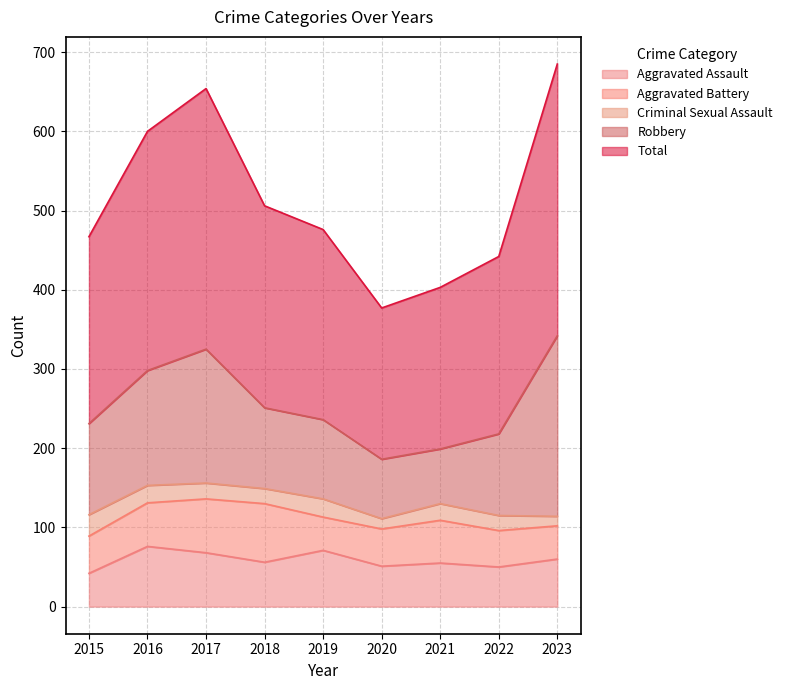

At how many categories does at least one series exceed 295?

3